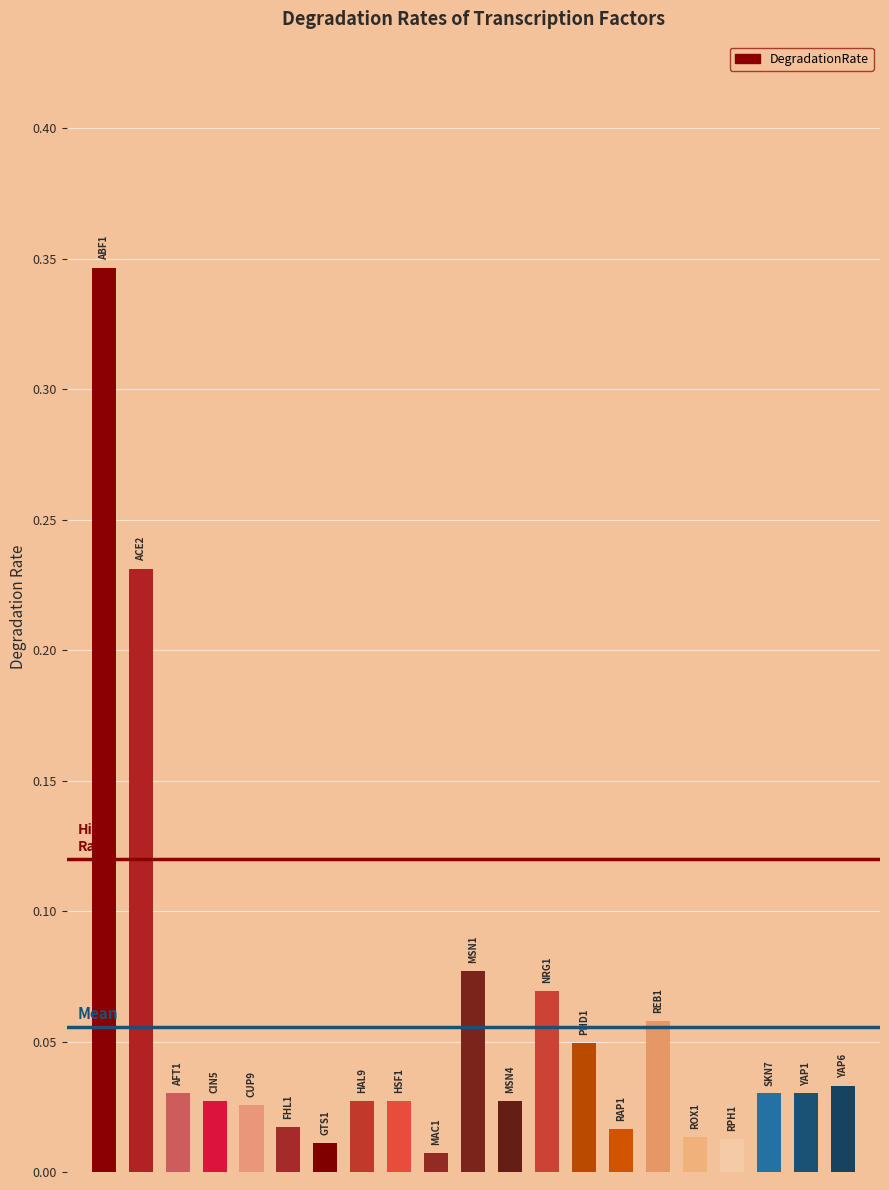

What is the sum of all values?

1.2